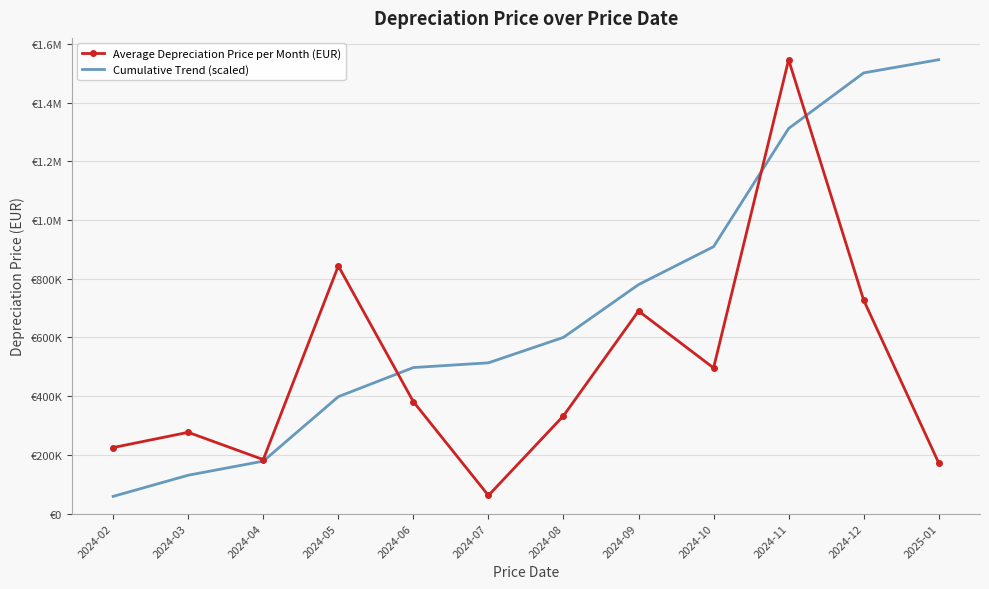

At which label is Average Depreciation Price per Month (EUR) closest to 804117?

2024-05